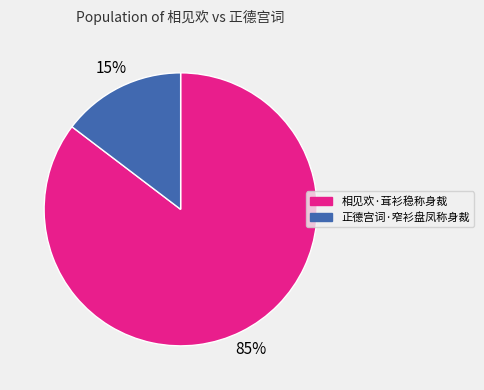

Does 正德宫词·窄衫盘凤称身裁 account for over 50% of the chart?

No